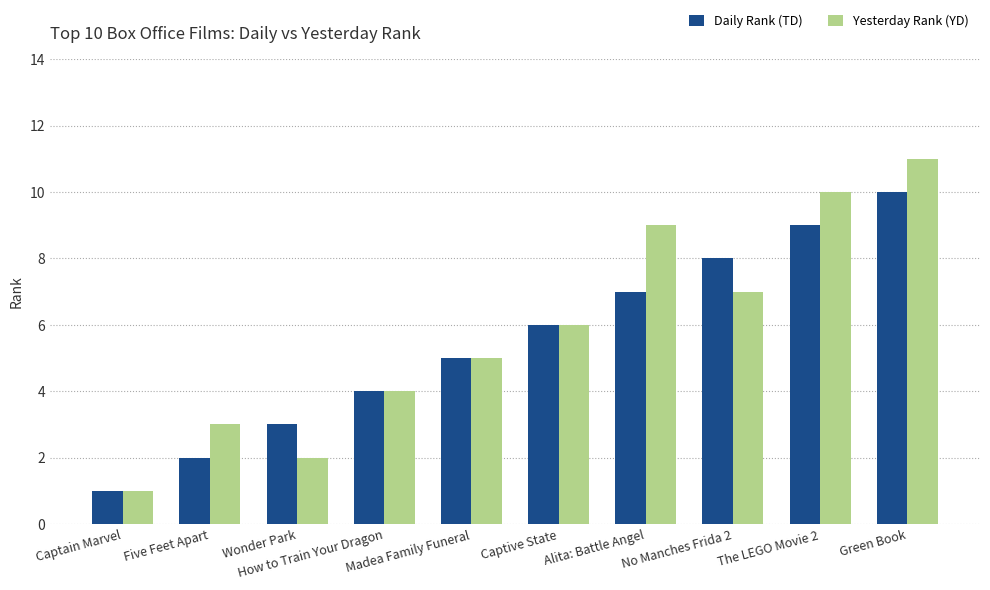

Reading right to left, extract all data points from this chart.

Daily Rank (TD): Green Book=10	The LEGO Movie 2=9	No Manches Frida 2=8	Alita: Battle Angel=7	Captive State=6	Madea Family Funeral=5	How to Train Your Dragon=4	Wonder Park=3	Five Feet Apart=2	Captain Marvel=1
Yesterday Rank (YD): Green Book=11	The LEGO Movie 2=10	No Manches Frida 2=7	Alita: Battle Angel=9	Captive State=6	Madea Family Funeral=5	How to Train Your Dragon=4	Wonder Park=2	Five Feet Apart=3	Captain Marvel=1